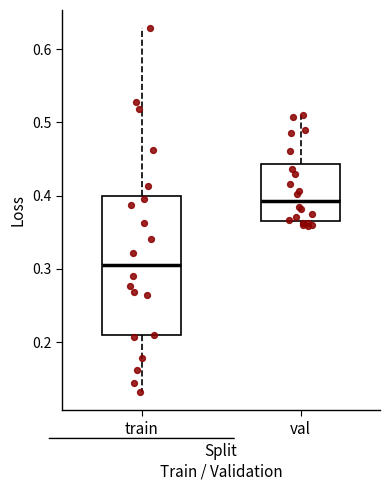

Which box has the lowest median line?

train